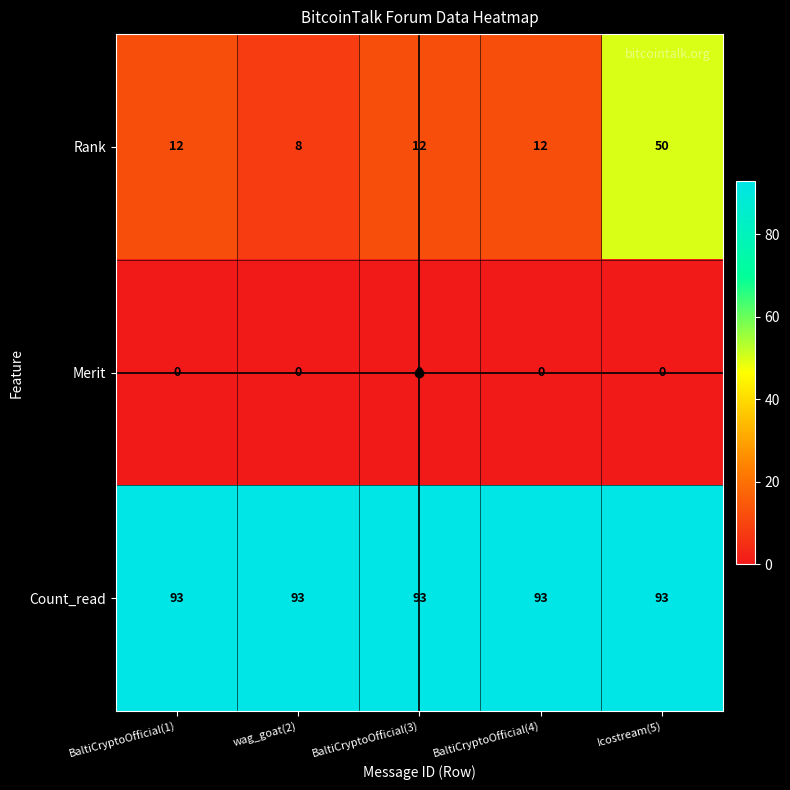

What is the total value across all series at wag_goat(2)?

101